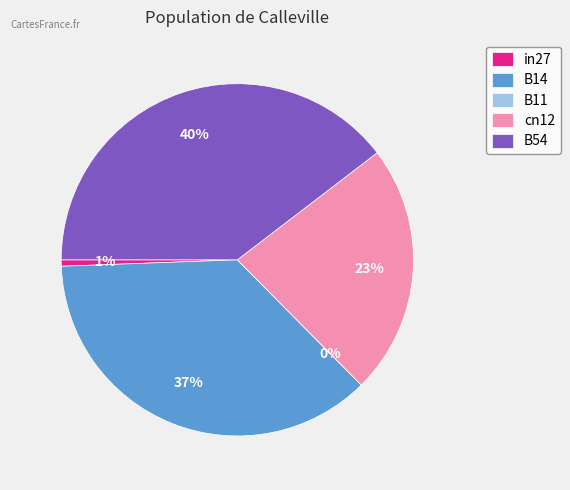

True or false: in27 accounts for 11% of the total.

False